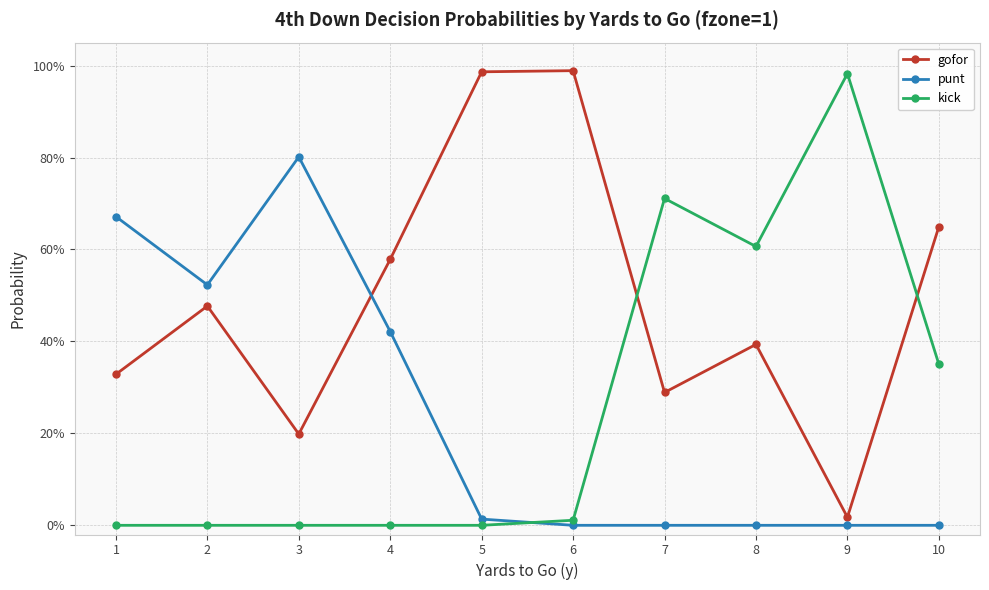

At which category does punt reach its first local peak?

3